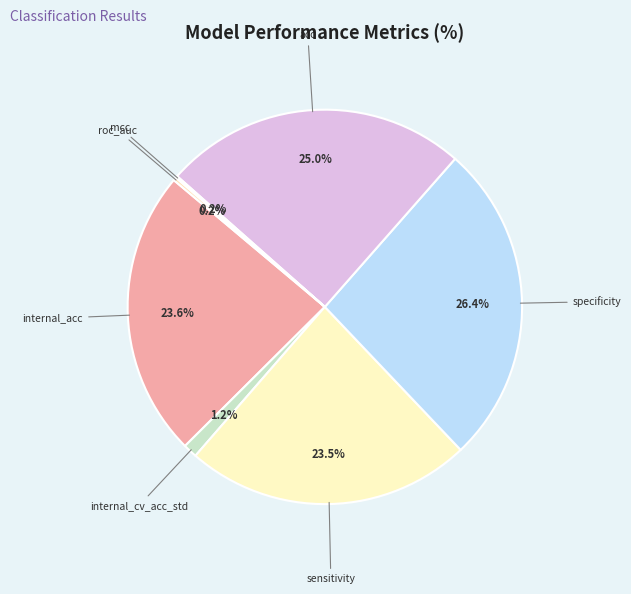

Which has a higher value, specificity or internal_cv_acc_std?

specificity